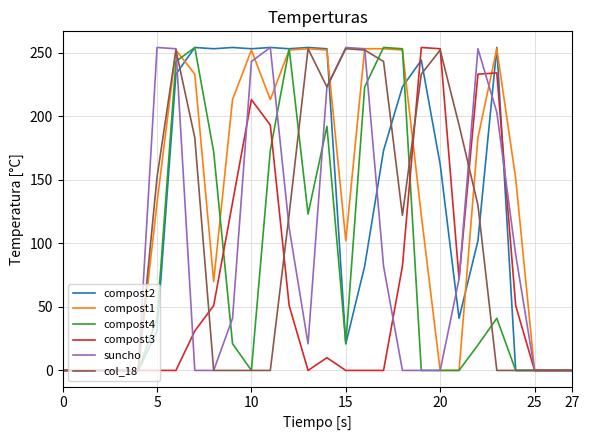

What is the greatest value displayed?

254